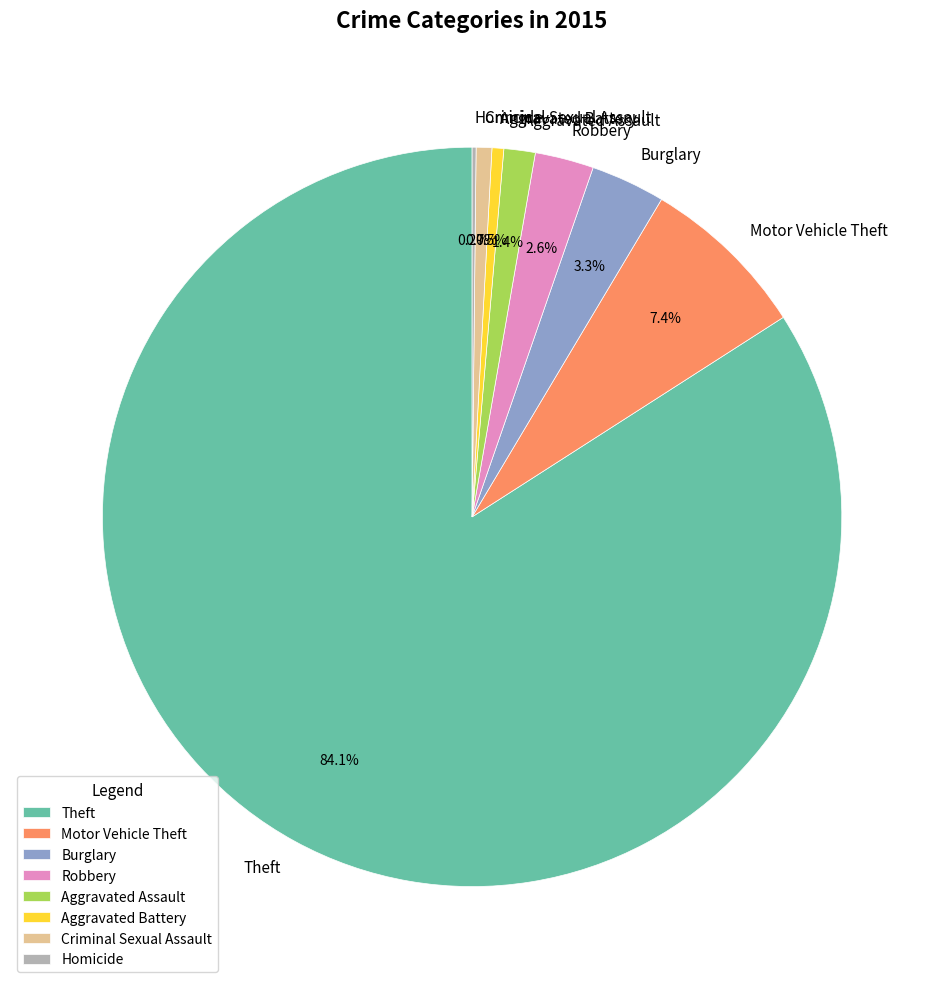

To the nearest percent, what is the difference between the Robbery and Aggravated Battery slice percentages?

2%